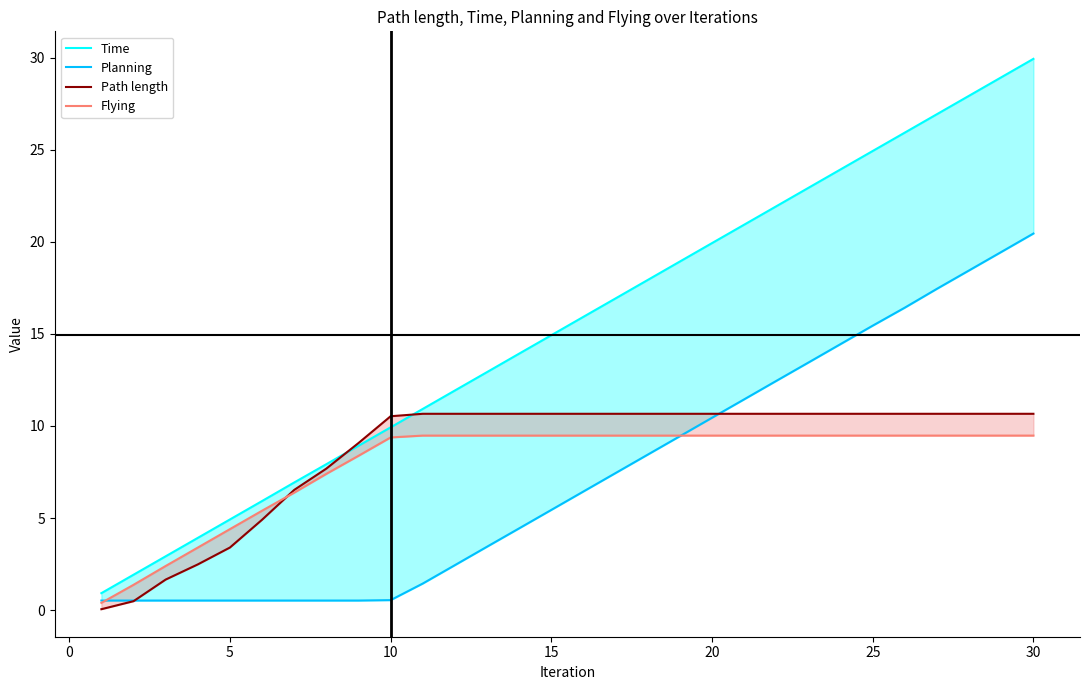

Reading left to right, list all the values displayed in this chart.

Time: 0.9	1.9	2.9	3.9	4.9	5.9	6.9	7.9	8.9	9.9	10.9	11.9	12.9	13.9	14.9	15.9	16.9	17.9	18.9	19.9	20.9	21.9	22.9	23.9	24.9	25.9	26.9	27.9	28.9	29.9
Planning: 0.5	0.5	0.5	0.5	0.5	0.5	0.5	0.5	0.5	0.5	1.4	2.4	3.4	4.4	5.4	6.4	7.4	8.4	9.4	10.4	11.4	12.4	13.4	14.4	15.4	16.4	17.4	18.4	19.4	20.4
Path length: 0.1	0.5	1.7	2.5	3.4	4.9	6.5	7.7	9.1	10.5	10.7	10.7	10.7	10.7	10.7	10.7	10.7	10.7	10.7	10.7	10.7	10.7	10.7	10.7	10.7	10.7	10.7	10.7	10.7	10.7
Flying: 0.4	1.4	2.4	3.4	4.4	5.4	6.4	7.4	8.4	9.4	9.5	9.5	9.5	9.5	9.5	9.5	9.5	9.5	9.5	9.5	9.5	9.5	9.5	9.5	9.5	9.5	9.5	9.5	9.5	9.5